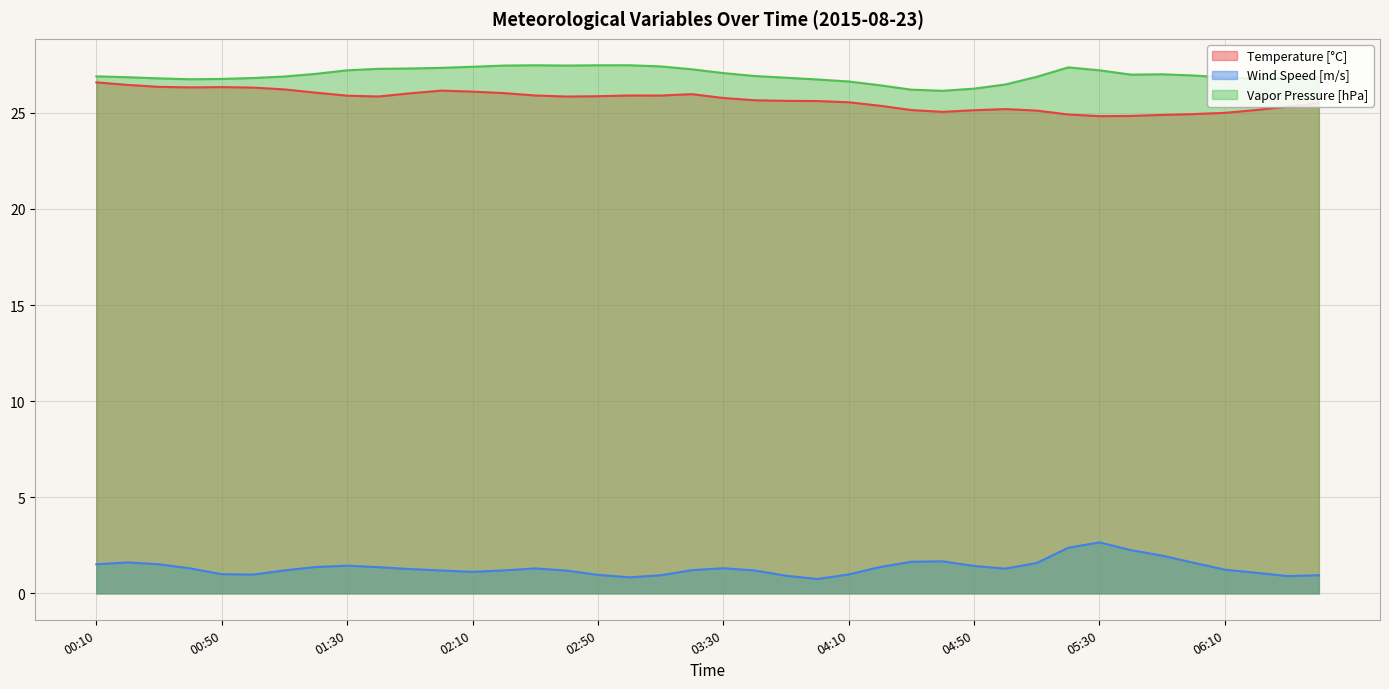

List the labels in order of Vapor Pressure [hPa] value, largest first.

03:00, 02:50, 02:30, 02:40, 02:20, 03:10, 02:10, 05:20, 02:00, 01:50, 01:40, 03:20, 05:30, 01:30, 03:30, 01:20, 05:50, 05:40, 06:00, 03:40, 00:10, 01:10, 05:10, 06:40, 00:20, 06:10, 03:50, 01:00, 06:30, 00:30, 06:20, 00:50, 00:40, 04:00, 04:10, 05:00, 04:20, 04:50, 04:30, 04:40